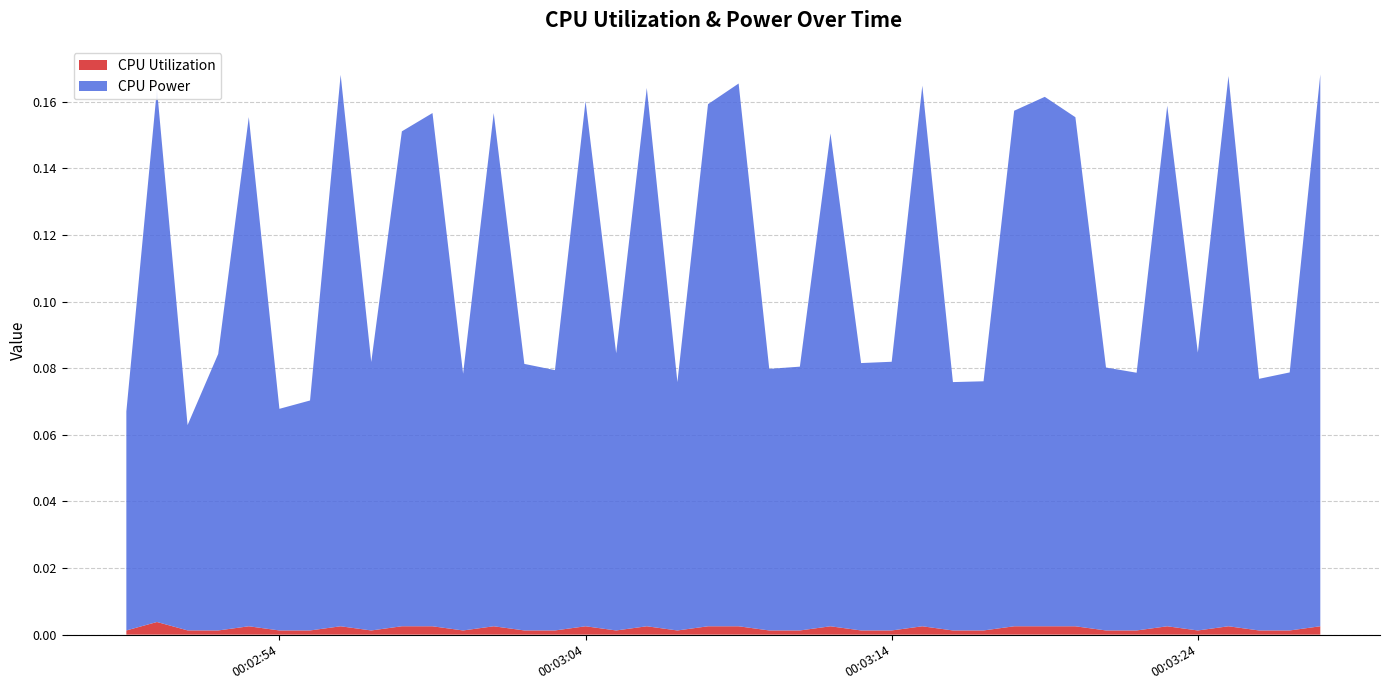

Reading left to right, extract all data points from this chart.

CPU Utilization: 2025-03-21 00:02:49=0.0	2025-03-21 00:02:50=0.0	2025-03-21 00:02:51=0.0	2025-03-21 00:02:52=0.0	2025-03-21 00:02:53=0.0	2025-03-21 00:02:54=0.0	2025-03-21 00:02:55=0.0	2025-03-21 00:02:56=0.0	2025-03-21 00:02:57=0.0	2025-03-21 00:02:58=0.0	2025-03-21 00:02:59=0.0	2025-03-21 00:03:00=0.0	2025-03-21 00:03:01=0.0	2025-03-21 00:03:02=0.0	2025-03-21 00:03:03=0.0	2025-03-21 00:03:04=0.0	2025-03-21 00:03:05=0.0	2025-03-21 00:03:06=0.0	2025-03-21 00:03:07=0.0	2025-03-21 00:03:08=0.0	2025-03-21 00:03:09=0.0	2025-03-21 00:03:10=0.0	2025-03-21 00:03:11=0.0	2025-03-21 00:03:12=0.0	2025-03-21 00:03:13=0.0	2025-03-21 00:03:14=0.0	2025-03-21 00:03:15=0.0	2025-03-21 00:03:16=0.0	2025-03-21 00:03:17=0.0	2025-03-21 00:03:18=0.0	2025-03-21 00:03:19=0.0	2025-03-21 00:03:20=0.0	2025-03-21 00:03:21=0.0	2025-03-21 00:03:22=0.0	2025-03-21 00:03:23=0.0	2025-03-21 00:03:24=0.0	2025-03-21 00:03:25=0.0	2025-03-21 00:03:26=0.0	2025-03-21 00:03:27=0.0	2025-03-21 00:03:28=0.0
CPU Power: 2025-03-21 00:02:49=0.1	2025-03-21 00:02:50=0.2	2025-03-21 00:02:51=0.1	2025-03-21 00:02:52=0.1	2025-03-21 00:02:53=0.2	2025-03-21 00:02:54=0.1	2025-03-21 00:02:55=0.1	2025-03-21 00:02:56=0.2	2025-03-21 00:02:57=0.1	2025-03-21 00:02:58=0.1	2025-03-21 00:02:59=0.2	2025-03-21 00:03:00=0.1	2025-03-21 00:03:01=0.2	2025-03-21 00:03:02=0.1	2025-03-21 00:03:03=0.1	2025-03-21 00:03:04=0.2	2025-03-21 00:03:05=0.1	2025-03-21 00:03:06=0.2	2025-03-21 00:03:07=0.1	2025-03-21 00:03:08=0.2	2025-03-21 00:03:09=0.2	2025-03-21 00:03:10=0.1	2025-03-21 00:03:11=0.1	2025-03-21 00:03:12=0.1	2025-03-21 00:03:13=0.1	2025-03-21 00:03:14=0.1	2025-03-21 00:03:15=0.2	2025-03-21 00:03:16=0.1	2025-03-21 00:03:17=0.1	2025-03-21 00:03:18=0.2	2025-03-21 00:03:19=0.2	2025-03-21 00:03:20=0.2	2025-03-21 00:03:21=0.1	2025-03-21 00:03:22=0.1	2025-03-21 00:03:23=0.2	2025-03-21 00:03:24=0.1	2025-03-21 00:03:25=0.2	2025-03-21 00:03:26=0.1	2025-03-21 00:03:27=0.1	2025-03-21 00:03:28=0.2